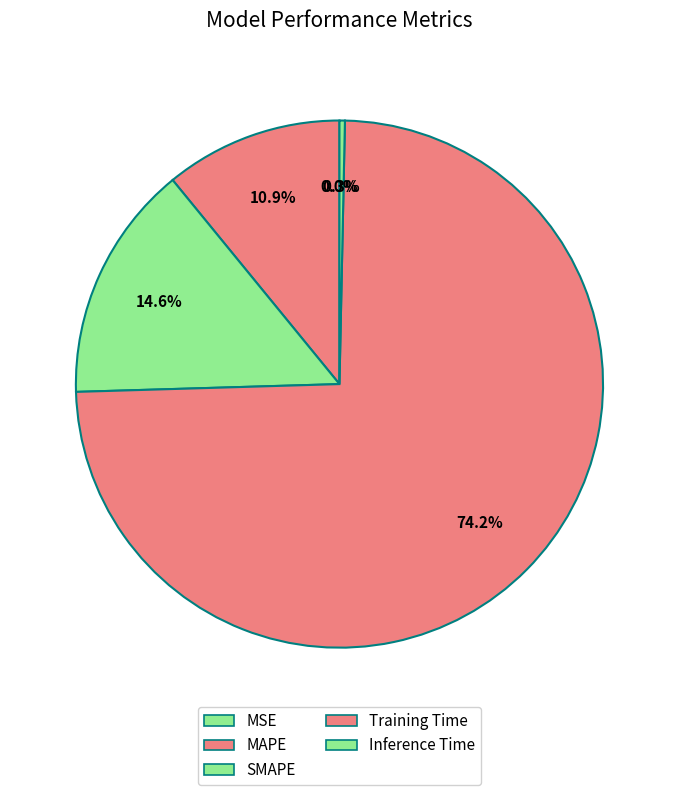

How much of the chart is everything except SMAPE?

85.4%